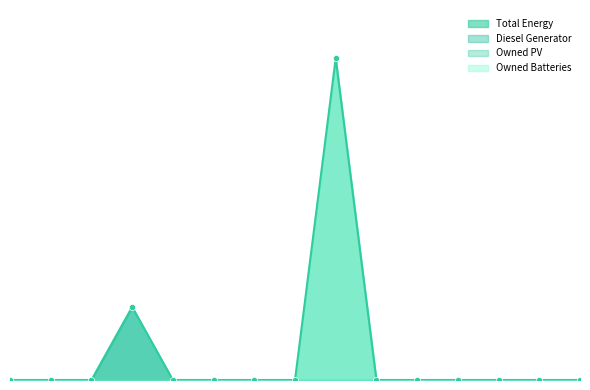

At how many categories does at least one series exceed 1180?

1